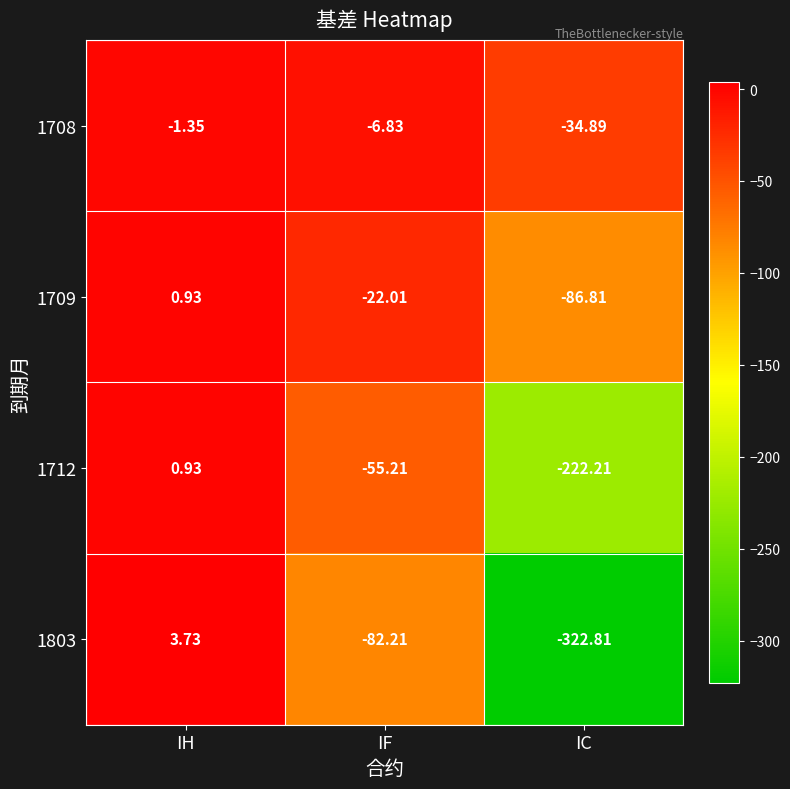

Which series has the largest range (max minus min)?

1803